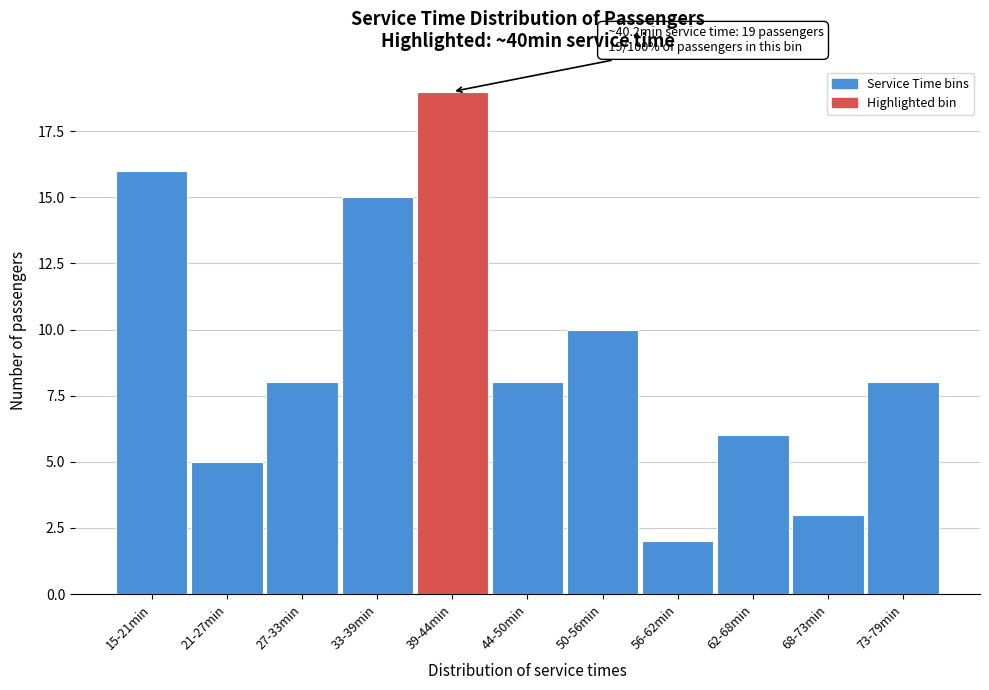

Reading right to left, list all the values displayed in this chart.

73-79min=8	68-73min=3	62-68min=6	56-62min=2	50-56min=10	44-50min=8	39-44min=19	33-39min=15	27-33min=8	21-27min=5	15-21min=16